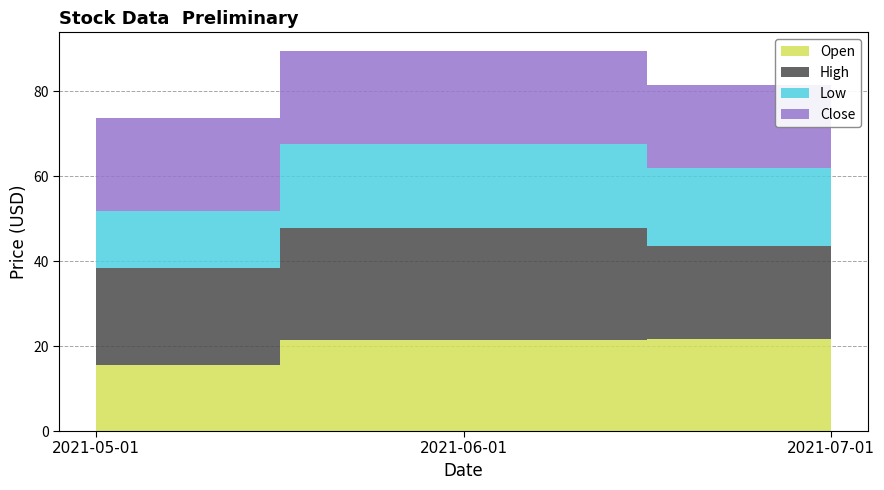

Reading left to right, list all the values displayed in this chart.

Open: 15.5	21.5	21.6
High: 22.8	26.4	22.1
Low: 13.6	19.7	18.2
Close: 21.9	21.9	19.6